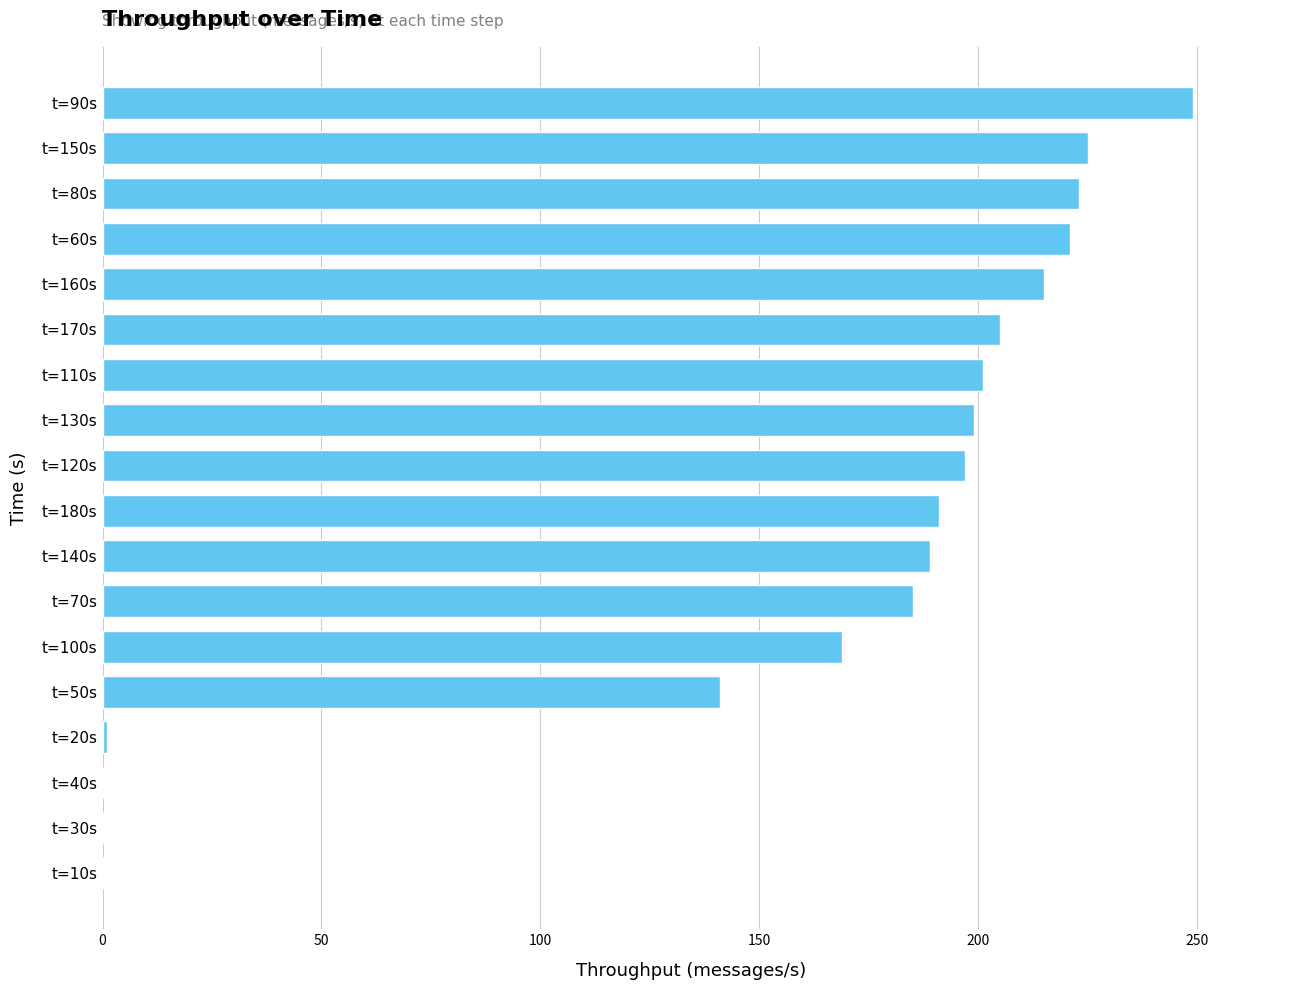

What is the change in value from t=70s to t=60s?

+36